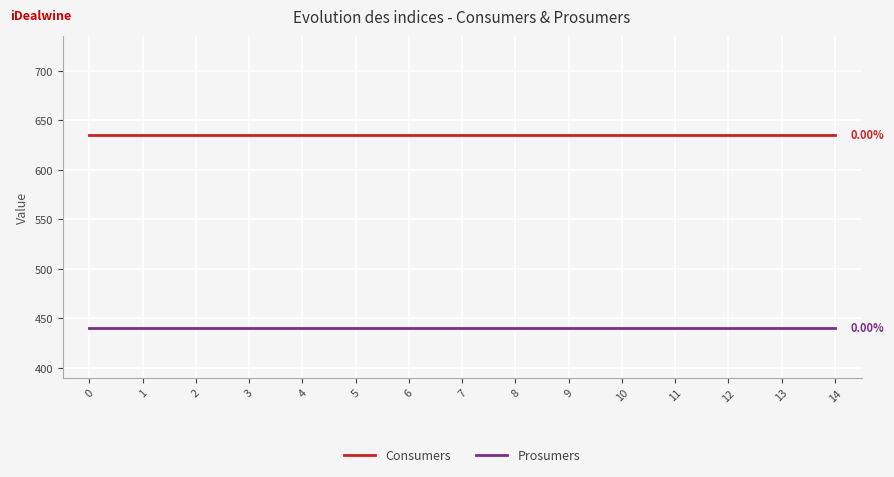

What is the sum of all Prosumers values?

6600